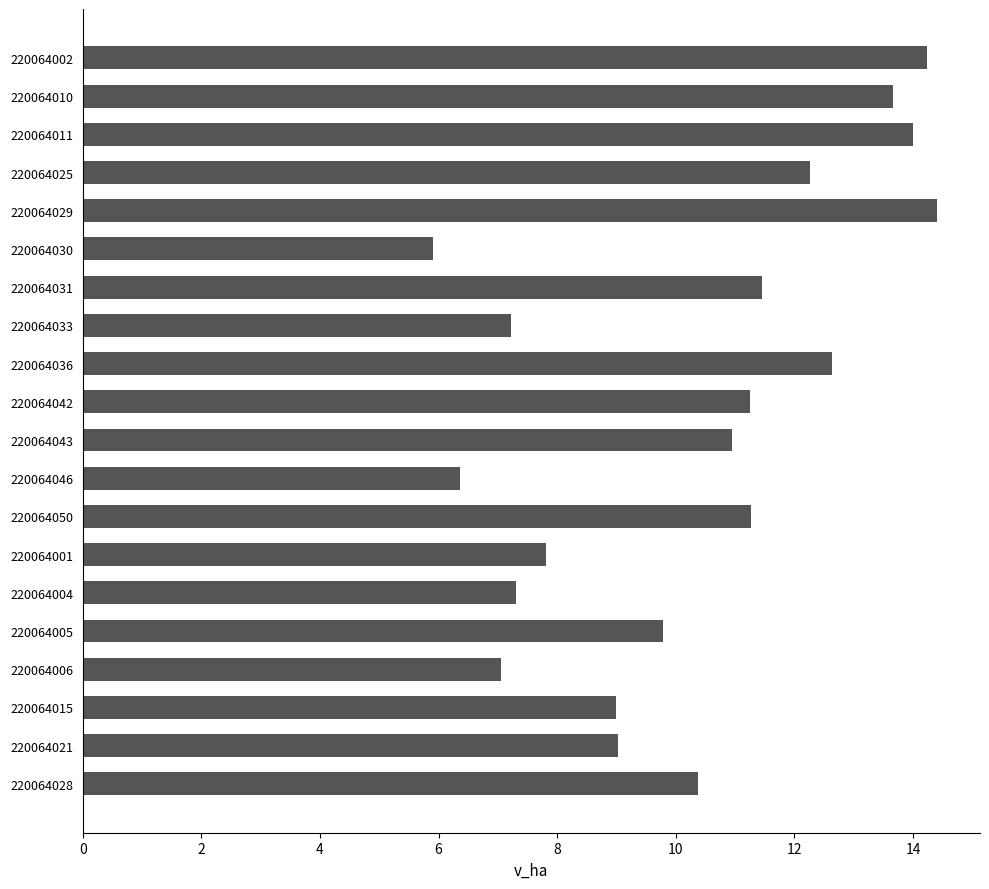

What value does the data have at 220064033?

7.2